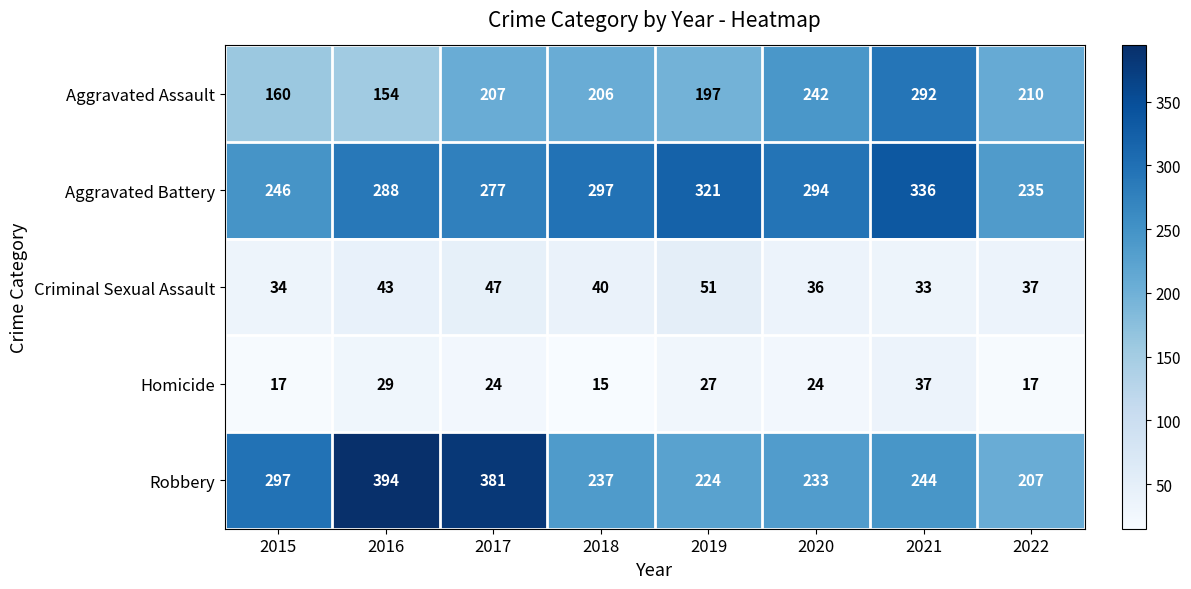

What is the total value across all series at 2022?

706